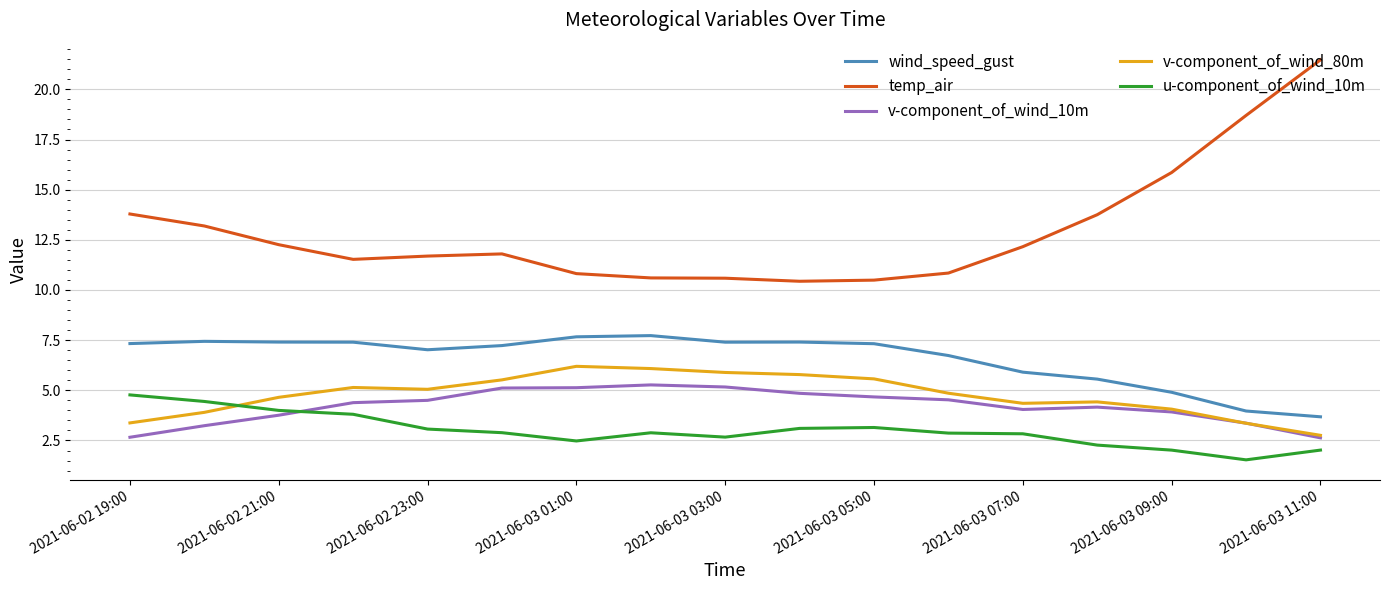

What is the highest value of the v-component_of_wind_80m series?

6.2